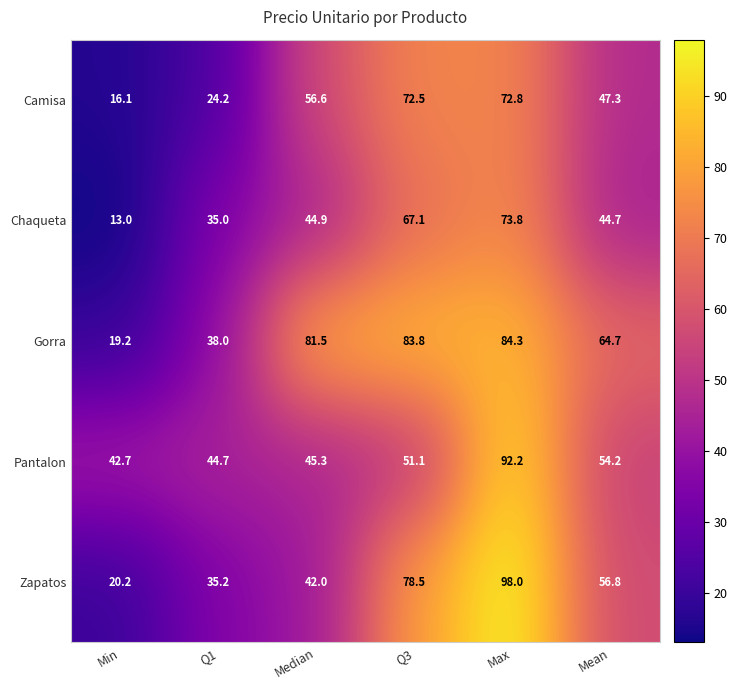

How many distinct data groups are displayed?

5